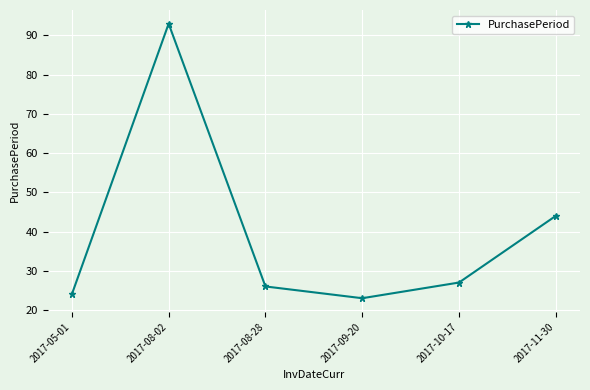

What is the sum of the values at 2017-10-17 and 2017-08-02?

120